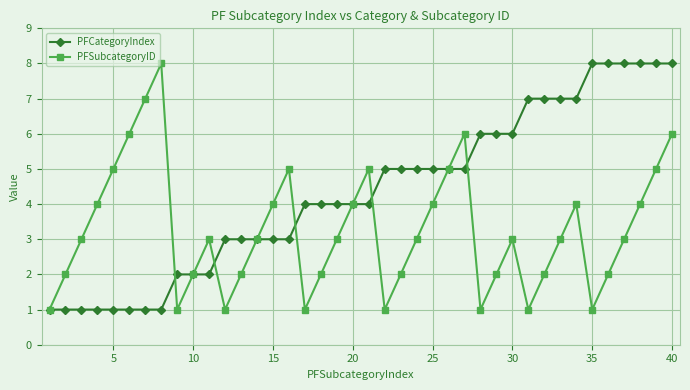

Count the number of data series in this chart.

2